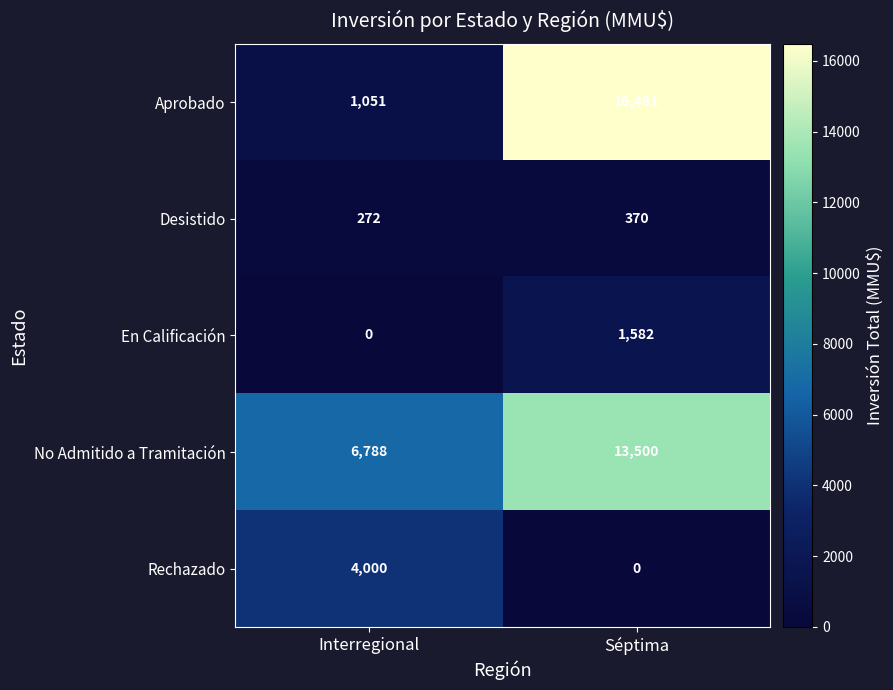

What is the sum of the Aprobado values at Séptima and Interregional?

17532